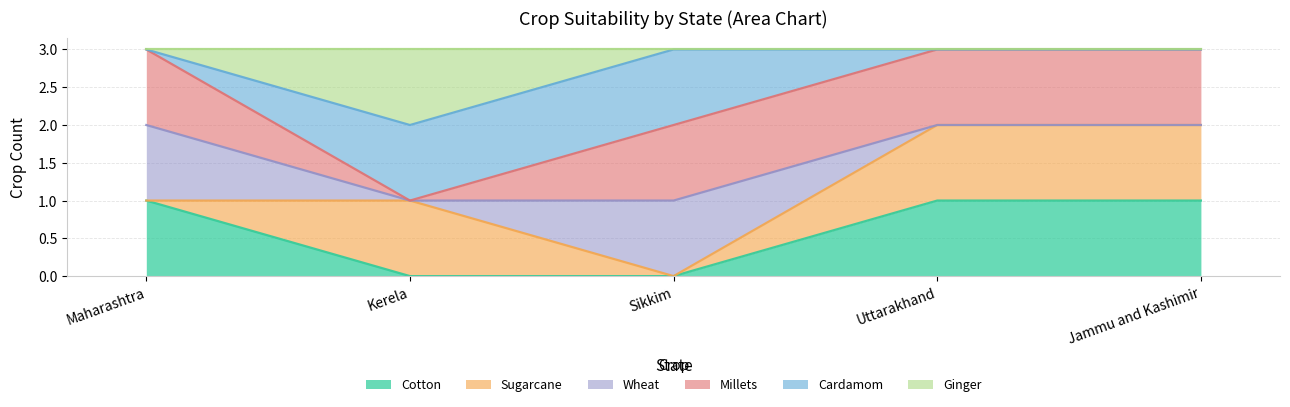

What is the difference between the maximum and minimum values in the Cotton series?

1